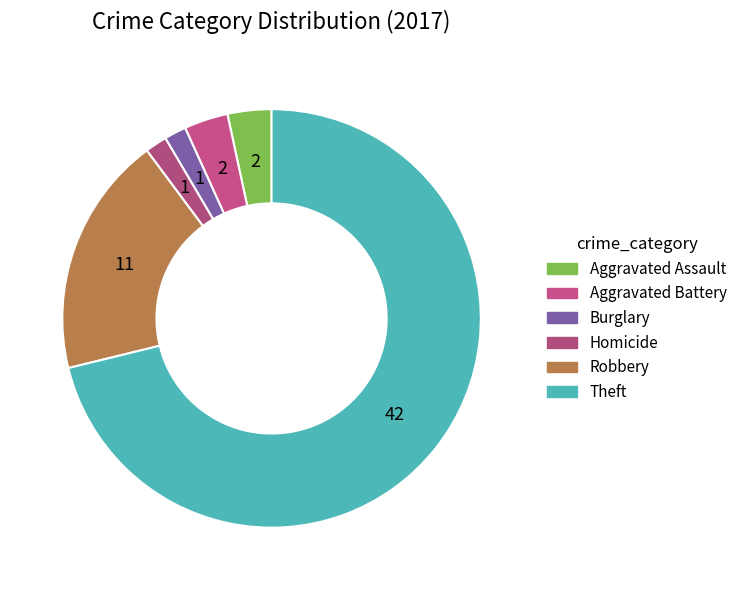

How many slices are in this pie chart?

6